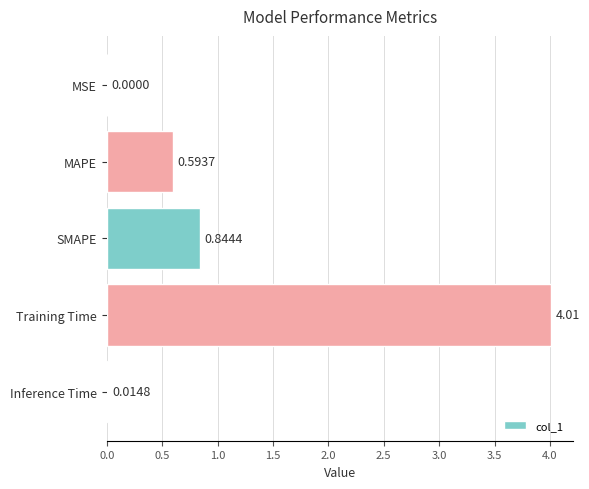

How many categories are shown in the chart?

5